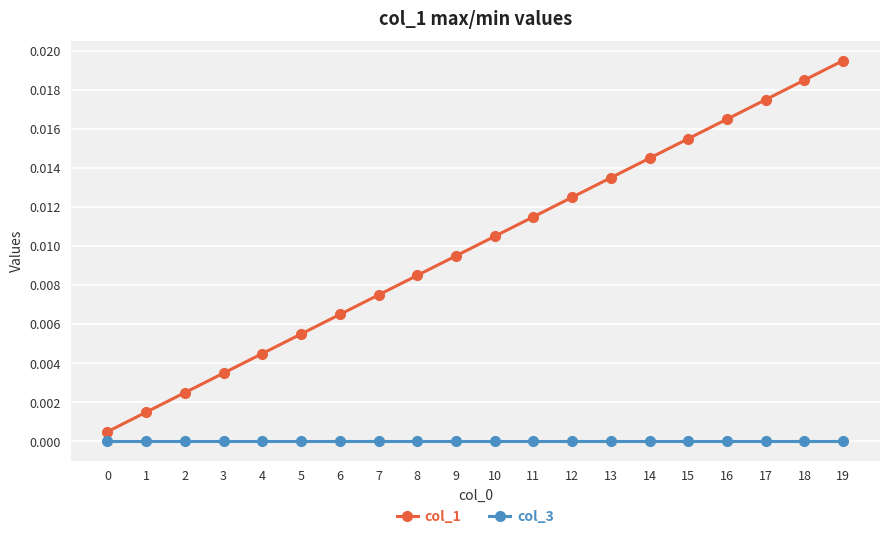

True or false: col_1 has more than 1 interior local peaks.

False